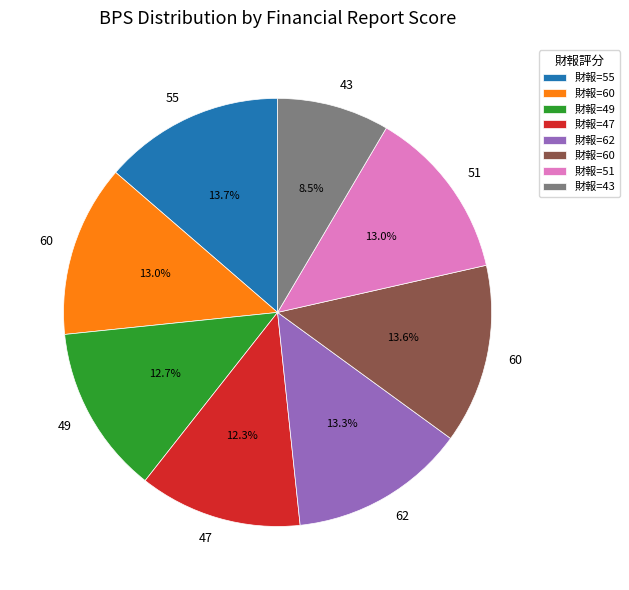

Is there a majority slice in this chart?

No